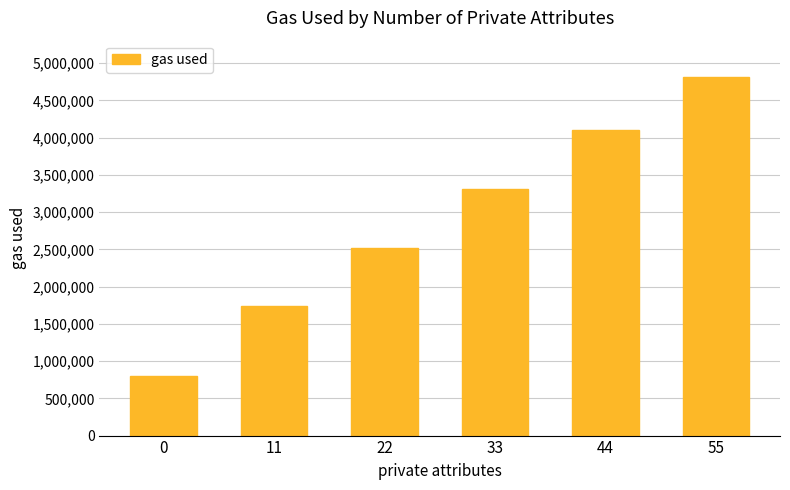

How many values are below 3314094?

3